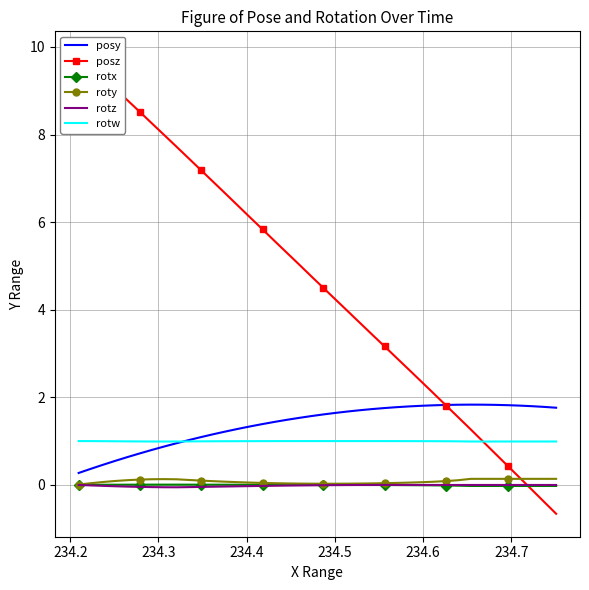

True or false: rotw and roty intersect in this chart.

False